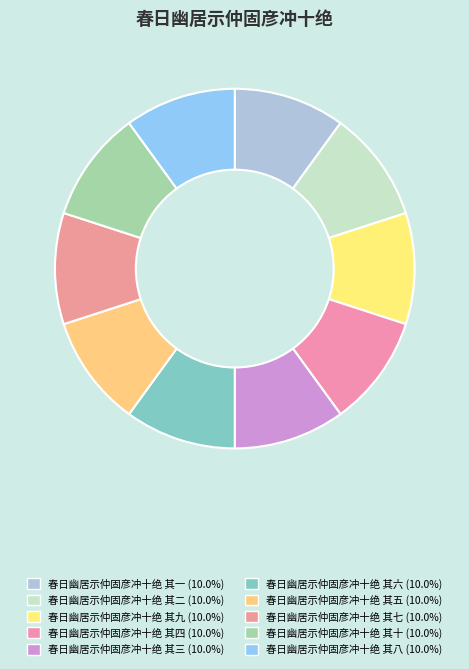

How many slices are in this pie chart?

10